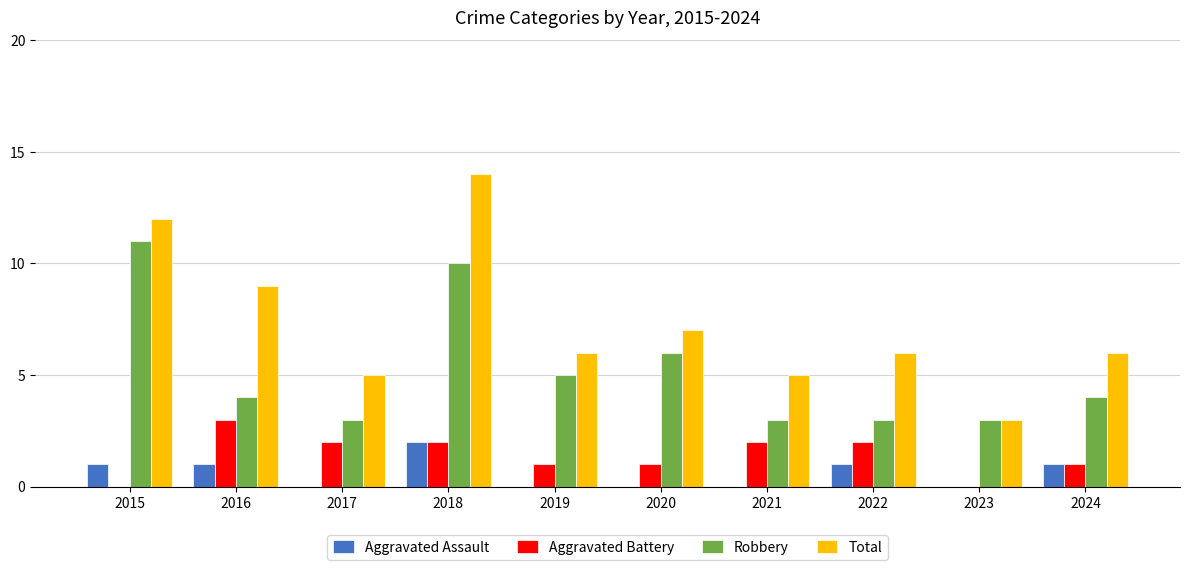

Reading left to right, what are all the values shown in this chart?

Aggravated Assault: 2015=1	2016=1	2017=0	2018=2	2019=0	2020=0	2021=0	2022=1	2023=0	2024=1
Aggravated Battery: 2015=0	2016=3	2017=2	2018=2	2019=1	2020=1	2021=2	2022=2	2023=0	2024=1
Robbery: 2015=11	2016=4	2017=3	2018=10	2019=5	2020=6	2021=3	2022=3	2023=3	2024=4
Total: 2015=12	2016=9	2017=5	2018=14	2019=6	2020=7	2021=5	2022=6	2023=3	2024=6